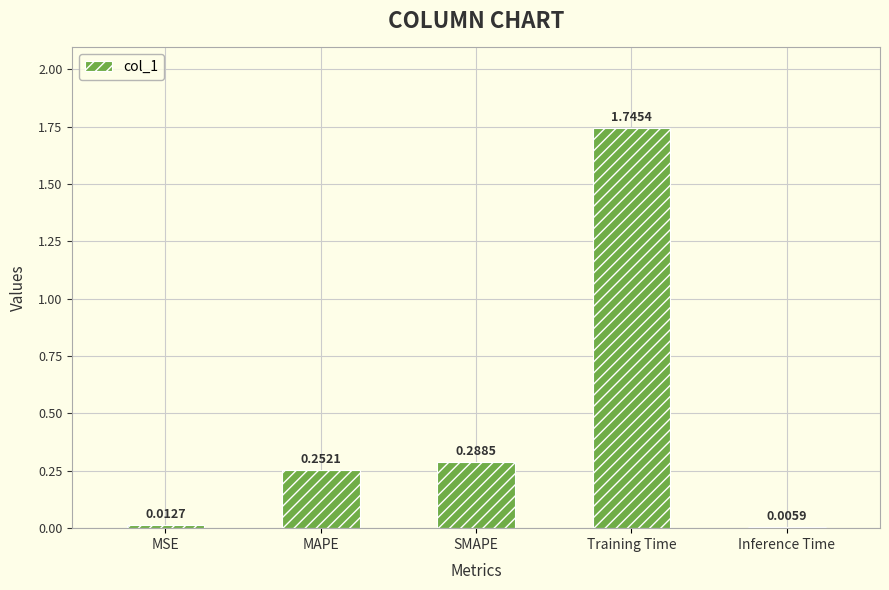

What is the sum of all values?

2.3